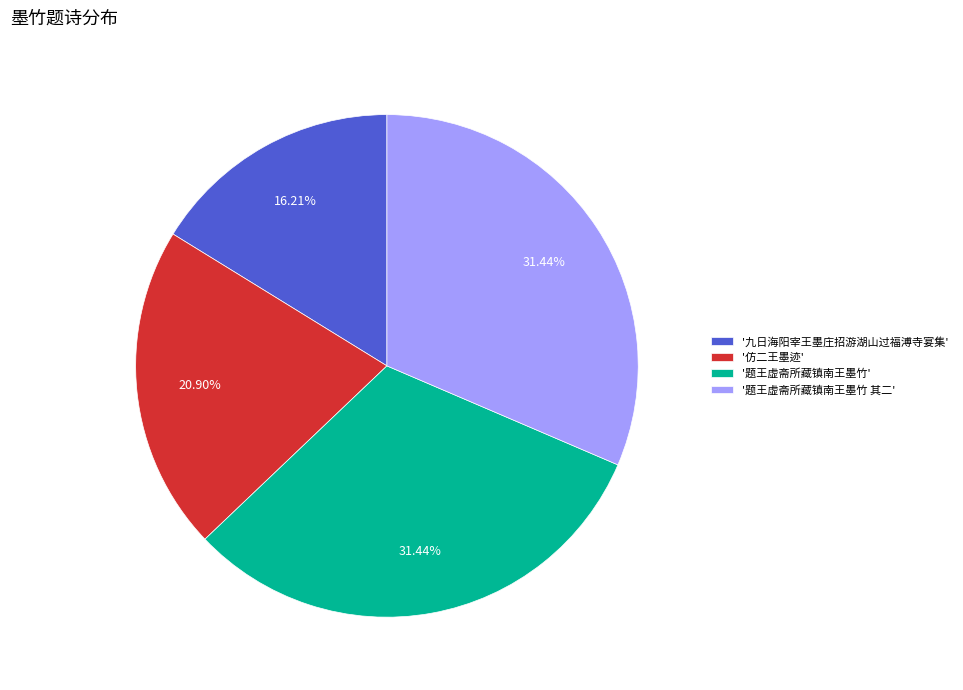

Which slice is the smallest?

'九日海阳宰王墨庄招游湖山过福溥寺宴集'